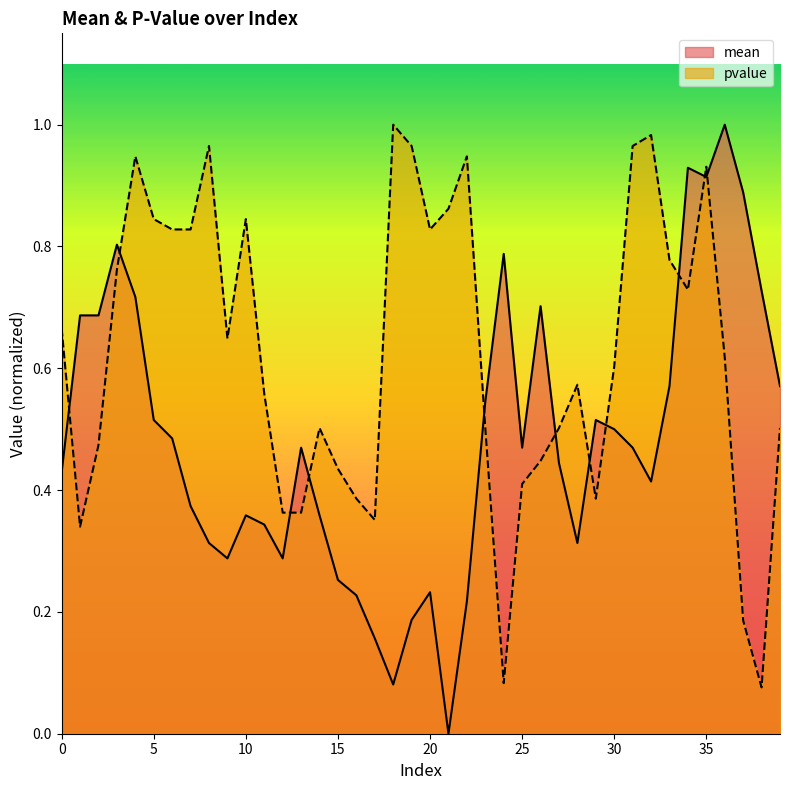

True or false: pvalue has a value of 0.4 at 18.

False